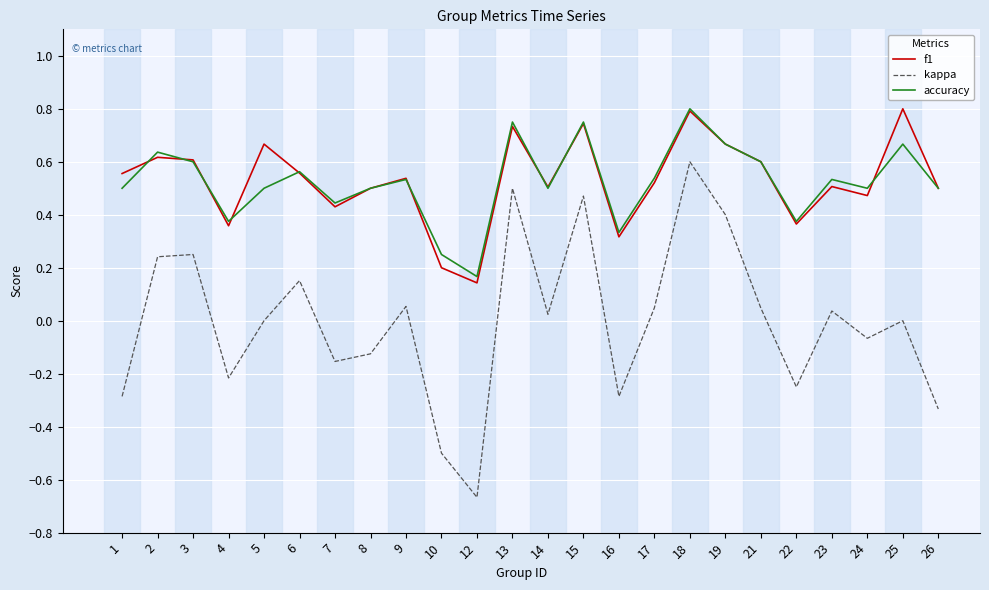

What are all the series names shown in the legend?

f1, kappa, accuracy